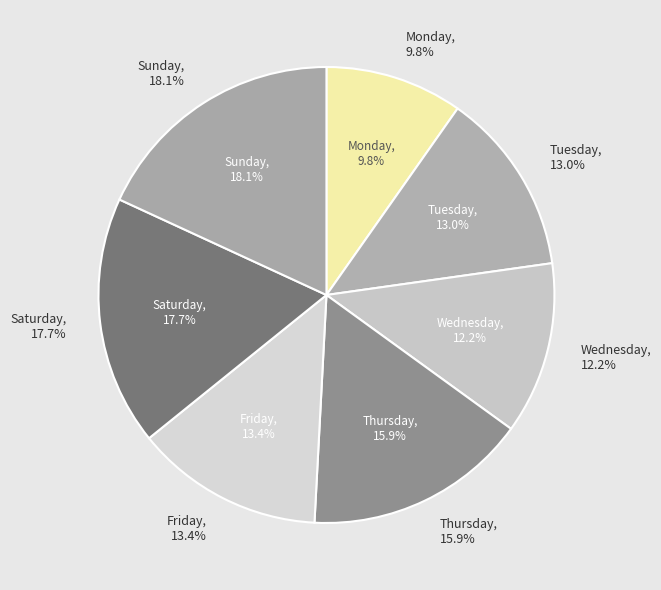

How many slices are in this pie chart?

7